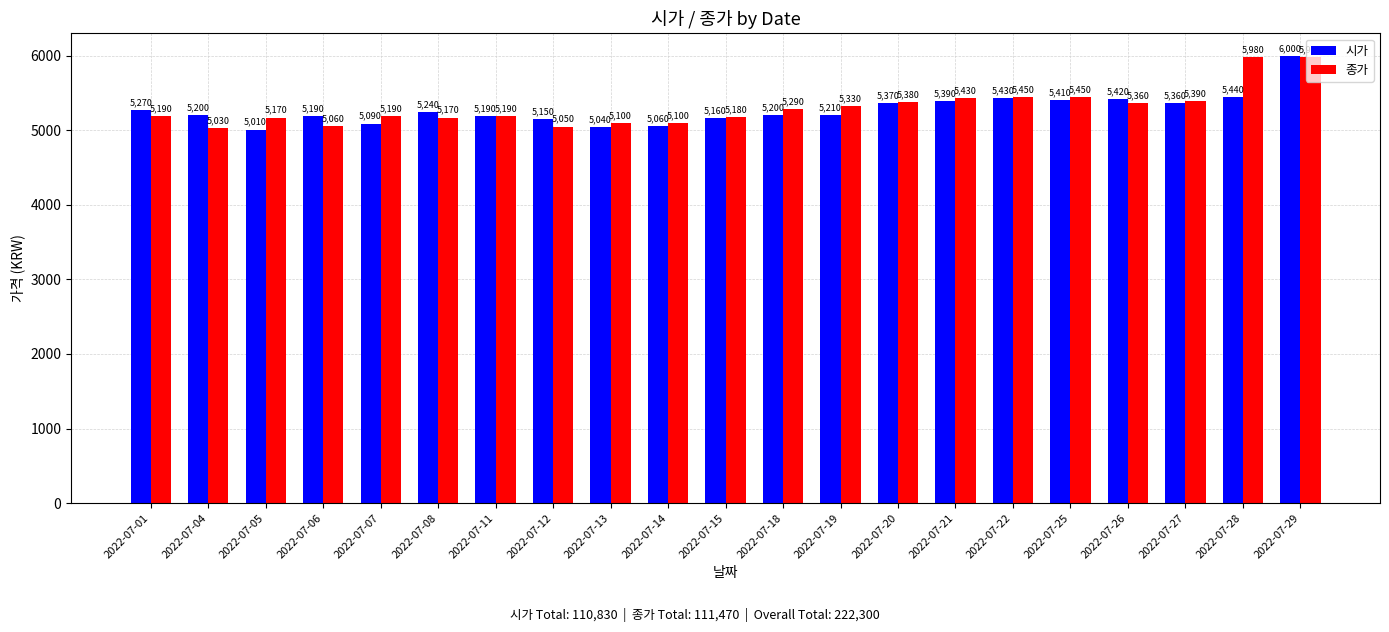

The value of 종가 at 2022-07-21 is 5430. True or false?

True